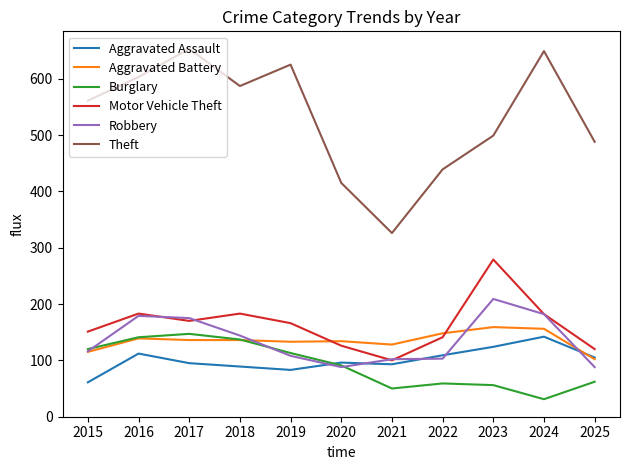

What is the average value of the Aggravated Assault series?

101